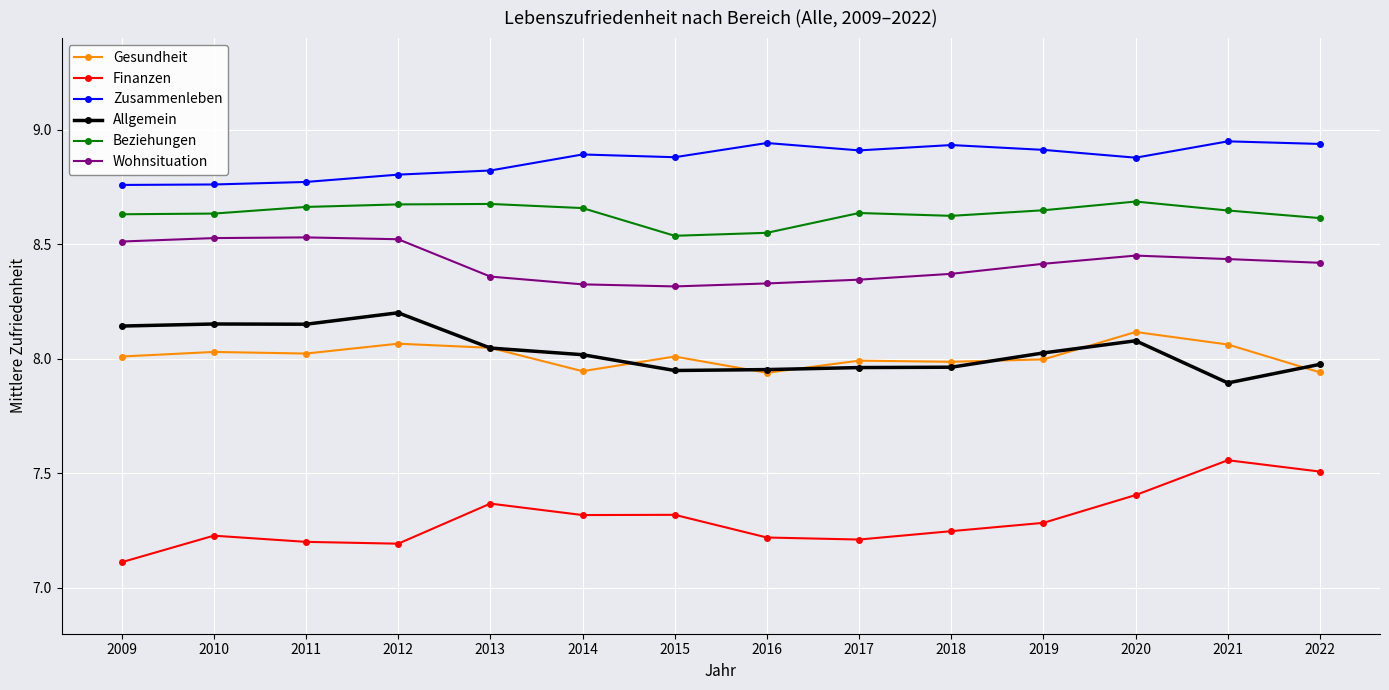

True or false: Gesundheit and Beziehungen cross at least once.

False